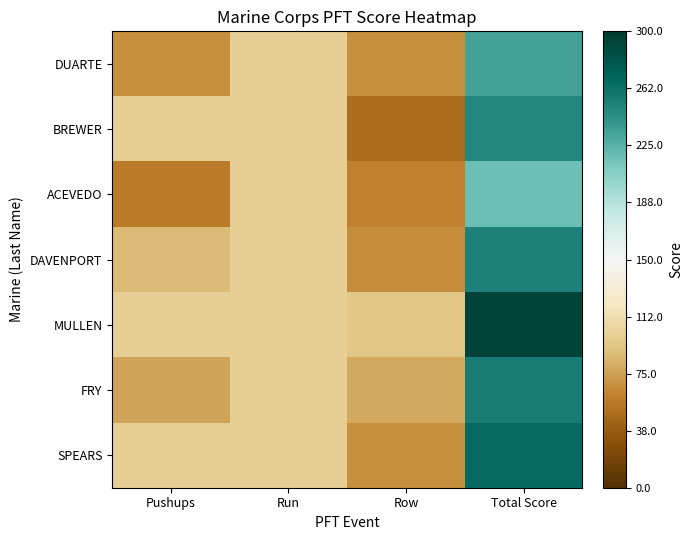

Reading left to right, what are all the values shown in this chart?

DUARTE: Pushups=-0.6	Run=-0.3	Row=-0.6	Total Score=0.6
BREWER: Pushups=-0.3	Run=-0.3	Row=-0.7	Total Score=0.7
ACEVEDO: Pushups=-0.6	Run=-0.3	Row=-0.6	Total Score=0.4
DAVENPORT: Pushups=-0.4	Run=-0.3	Row=-0.6	Total Score=0.7
MULLEN: Pushups=-0.3	Run=-0.3	Row=-0.4	Total Score=1.0
FRY: Pushups=-0.5	Run=-0.3	Row=-0.5	Total Score=0.7
SPEARS: Pushups=-0.3	Run=-0.3	Row=-0.6	Total Score=0.8